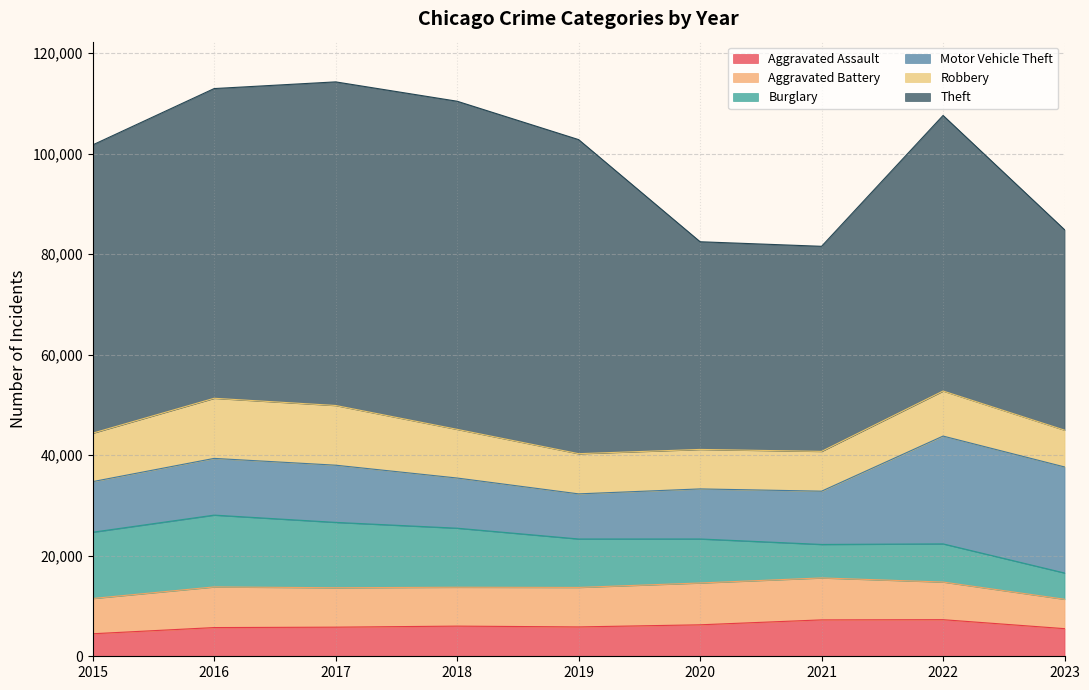

Reading right to left, list all the values displayed in this chart.

Aggravated Assault: 5496	7280	7242	6262	5841	6001	5793	5712	4480
Aggravated Battery: 5849	7491	8348	8321	7857	7734	7845	8086	7018
Burglary: 5223	7593	6659	8758	9638	11747	13001	14289	13184
Motor Vehicle Theft: 21102	21449	10601	9959	8977	9985	11380	11286	10068
Robbery: 7319	8964	7918	7855	7995	9681	11880	11960	9638
Theft: 39884	54829	40801	41321	62492	65287	64386	61621	57350